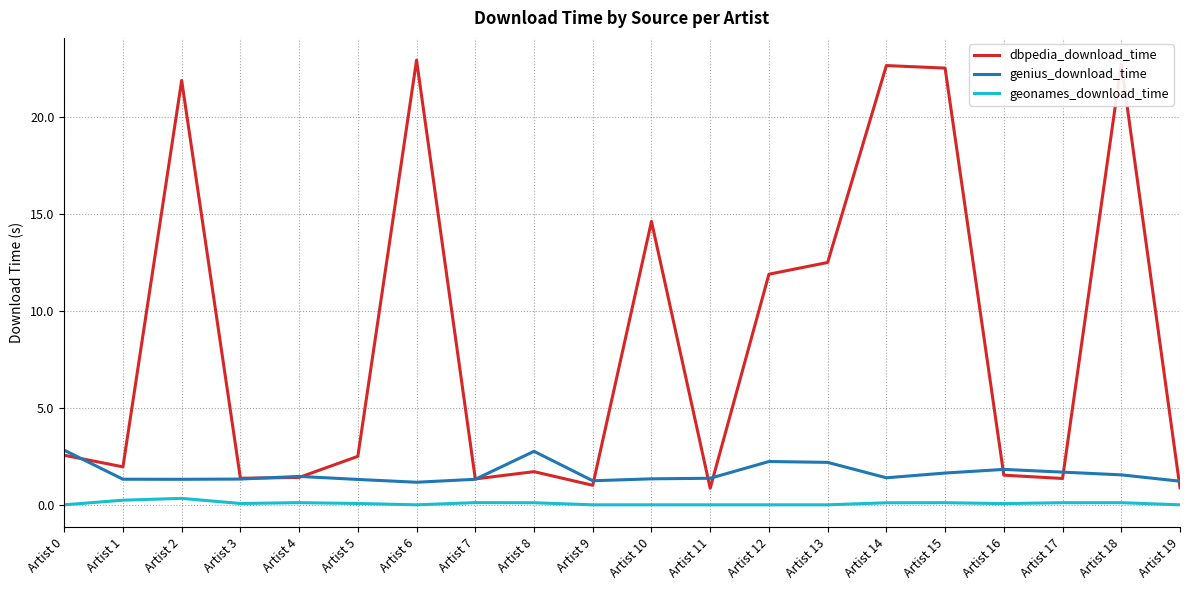

At how many categories does at least one series exceed 1?

20